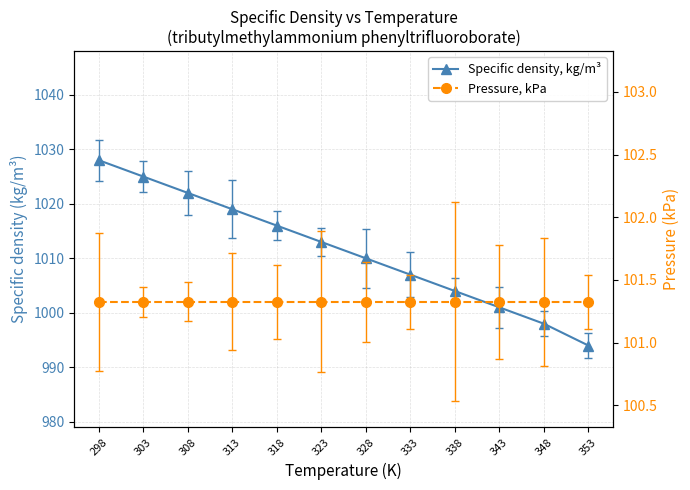

Is this an area chart (filled region under the line)?

No